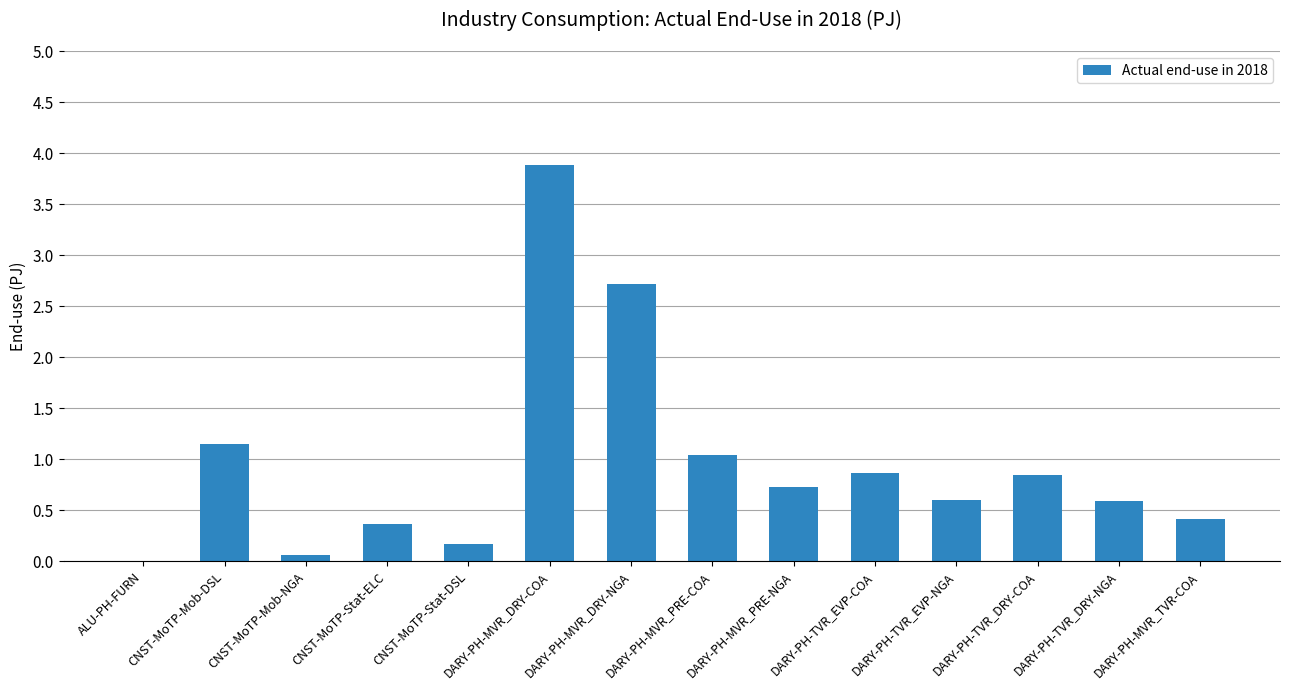

What is the change in value from ALU-PH-FURN to DARY-PH-MVR_DRY-COA?

+3.9